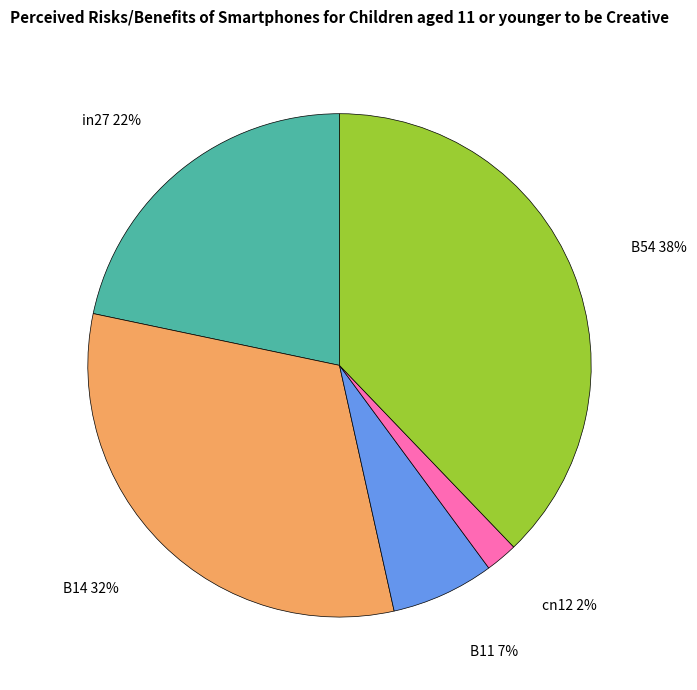

Count the number of slices in the pie.

5